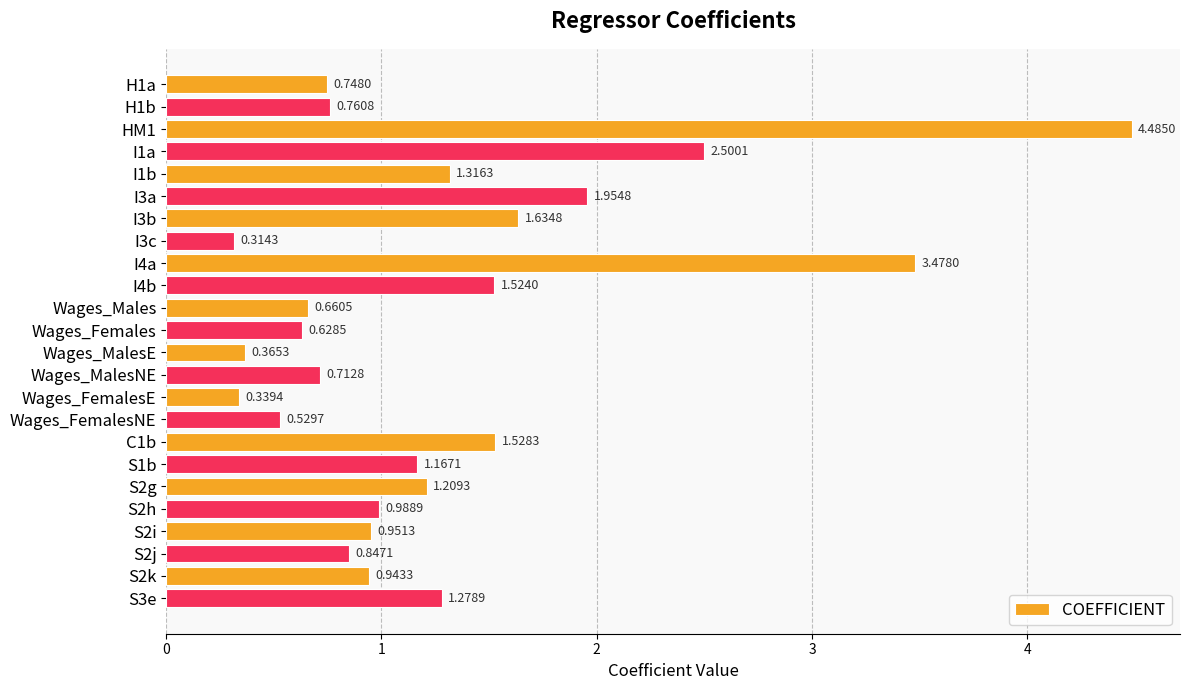

Approximately how many times larger is the value at I3b compared to I4b?

1.1